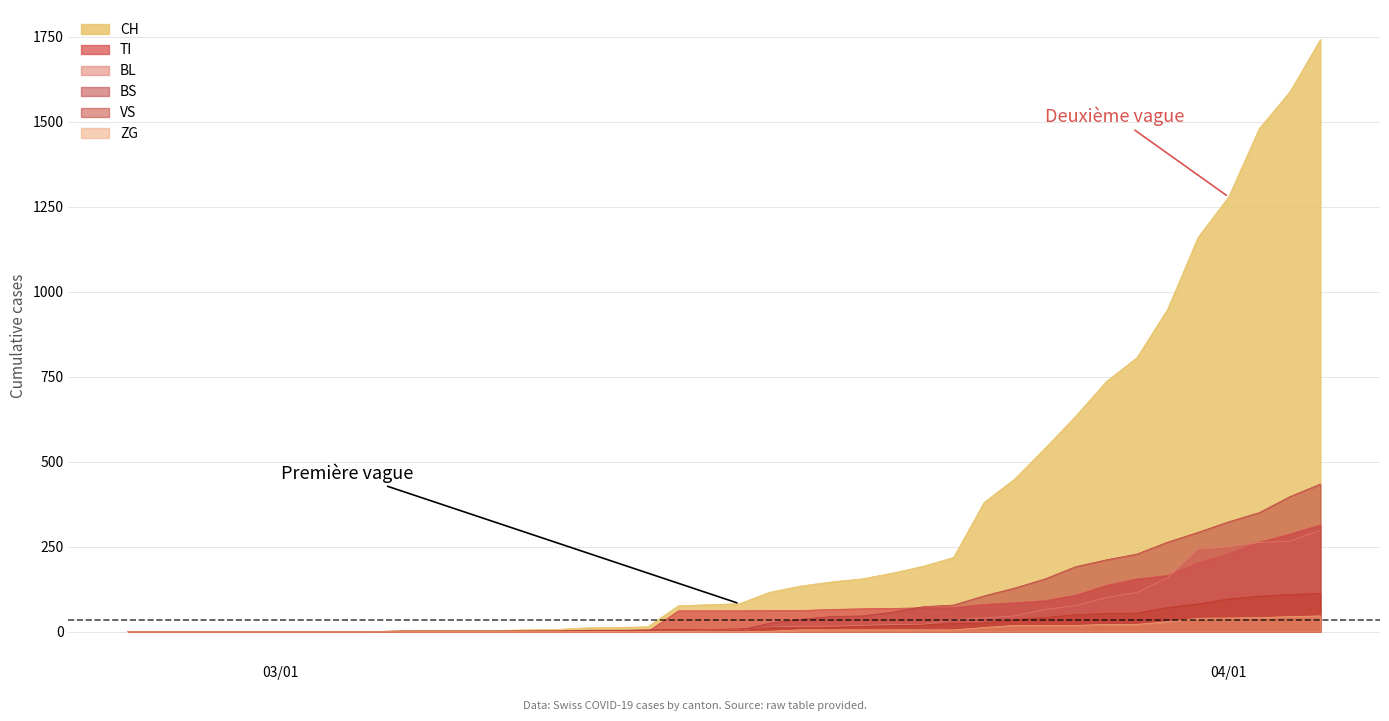

What is the greatest value displayed?

1742